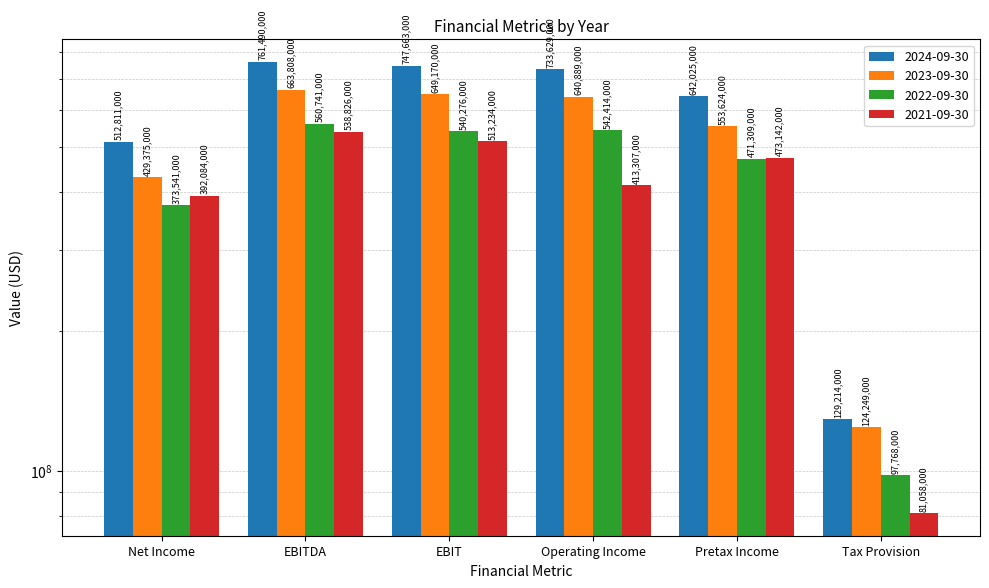

What is the sum of all 2022-09-30 values?

2586049000